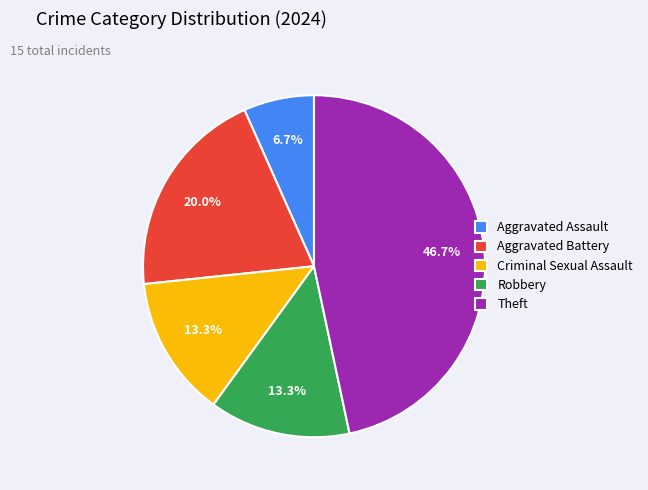

Is there a majority slice in this chart?

No